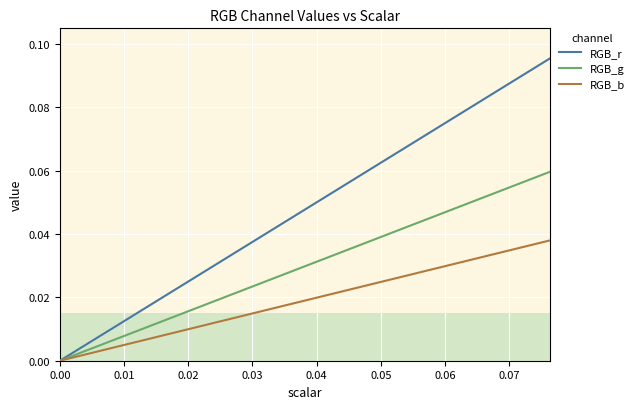

Which series has the widest spread of values?

RGB_r